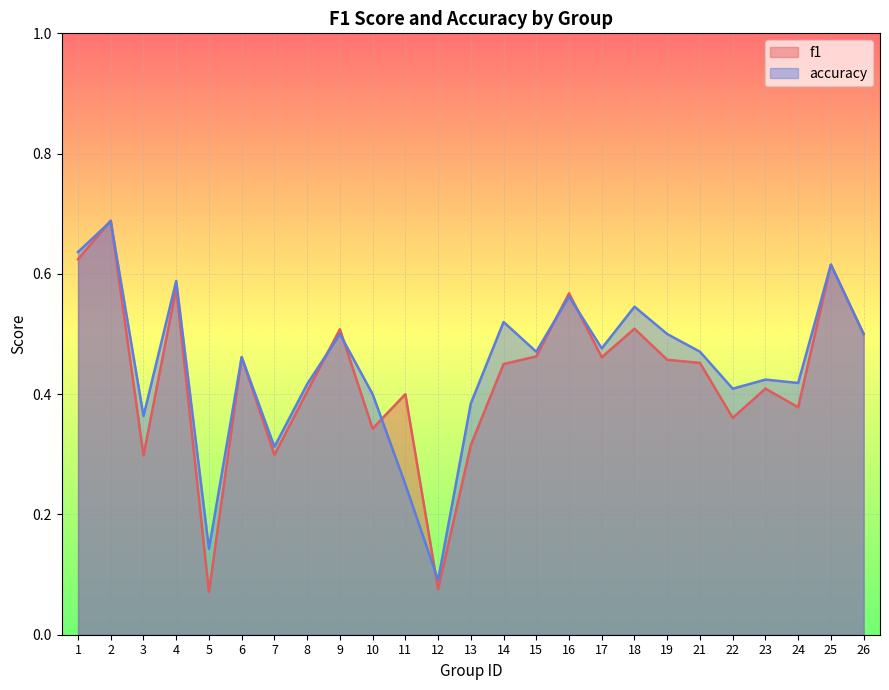

What is the difference between the maximum and minimum values in the f1 series?

0.6